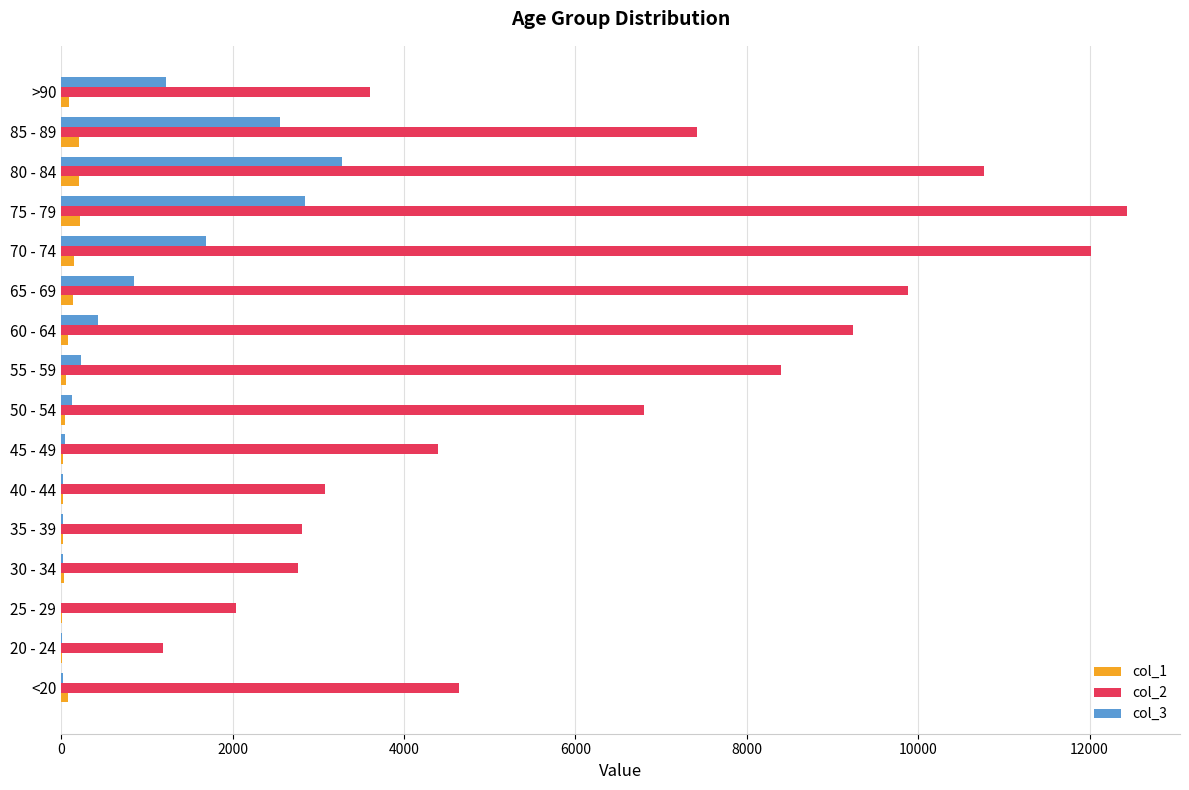

At which category does the chart reach its peak across all series?

75 - 79